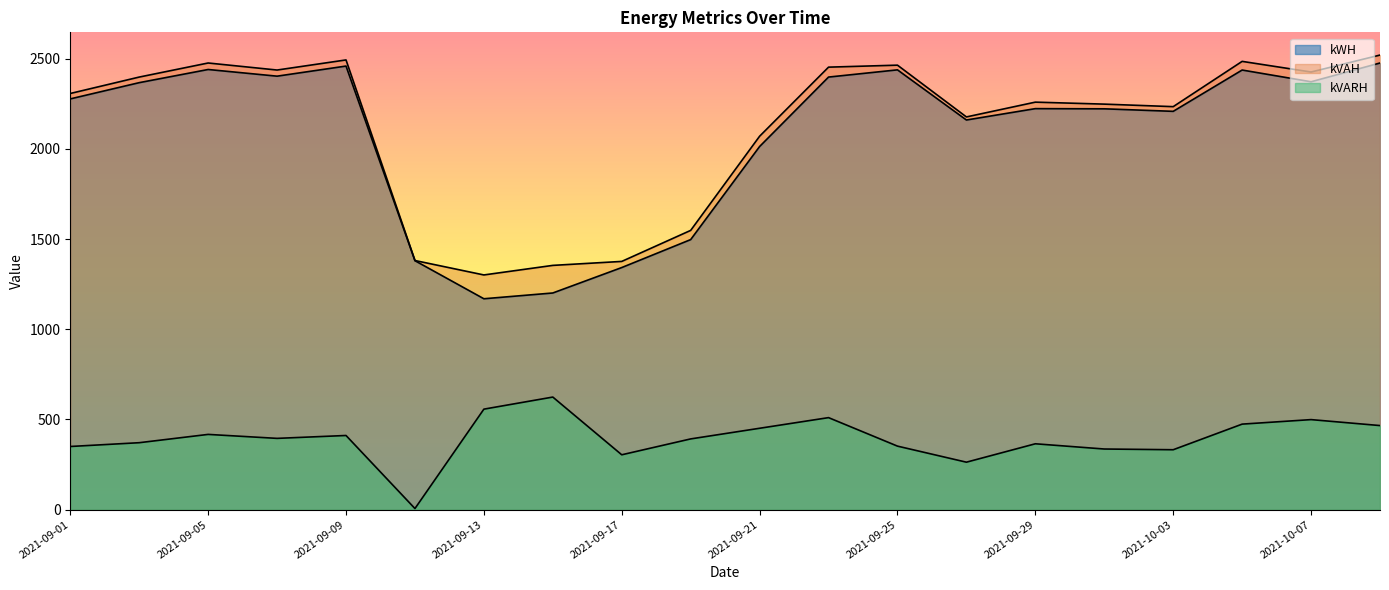

True or false: kWH has a value of 3716 at 2021-09-29.

False